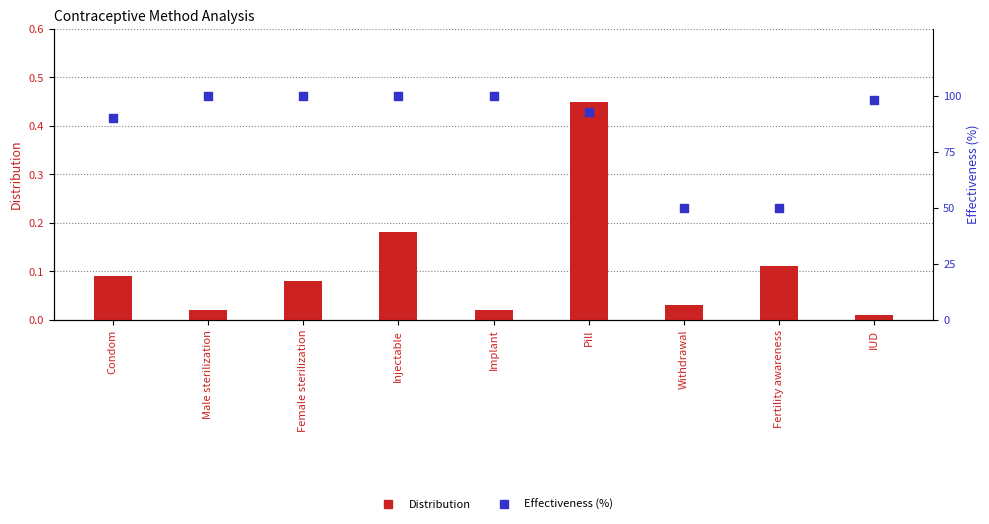

Which series has the largest Y range (max minus min)?

Effectiveness (%)